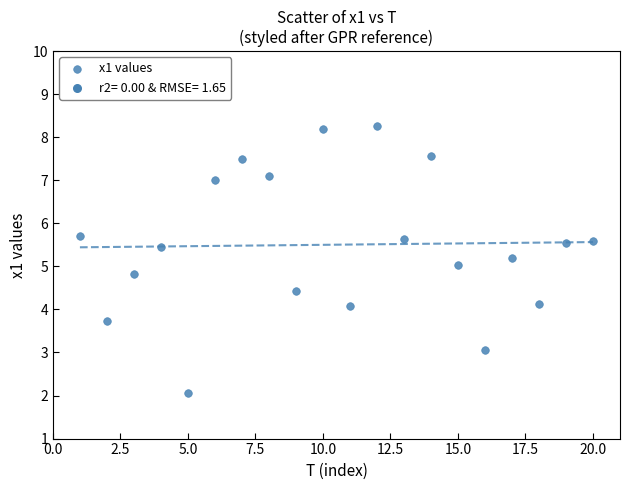

What is the range of X values (max minus min)?

19.0